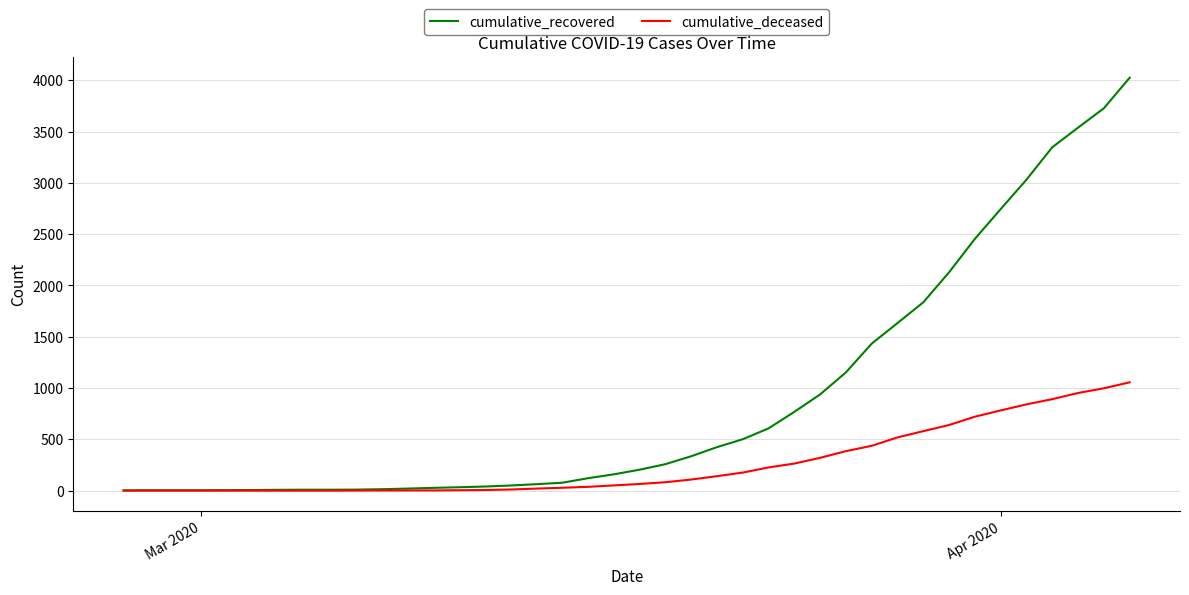

Does the chart have visible grid lines?

Yes